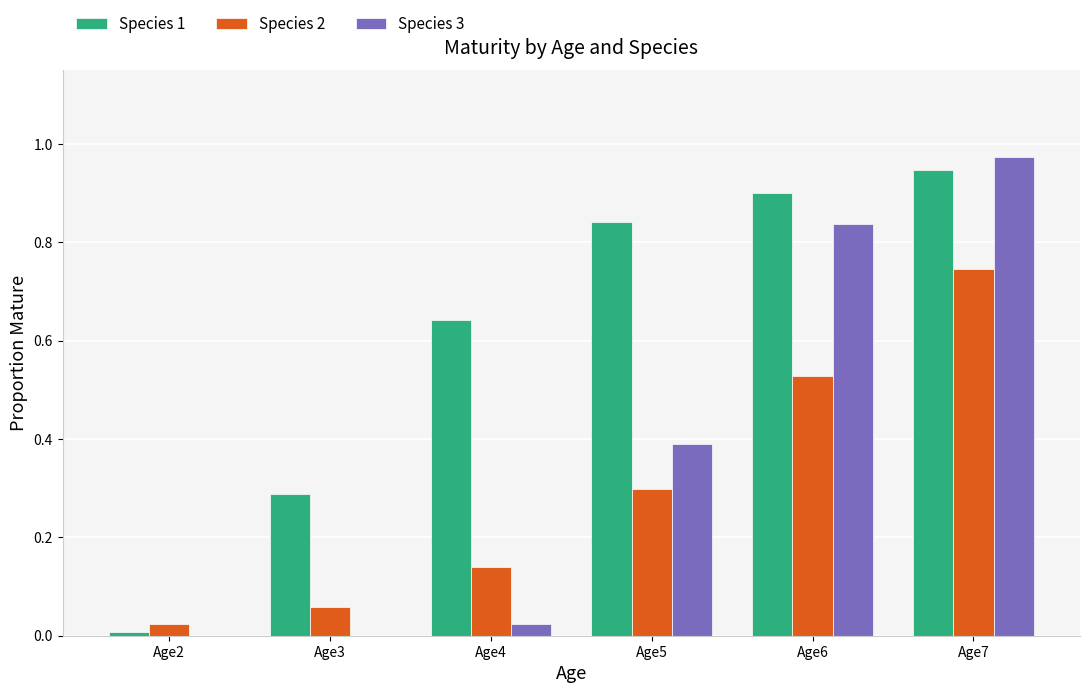

True or false: Species 1 has a value of 0.9 at Age6.

True